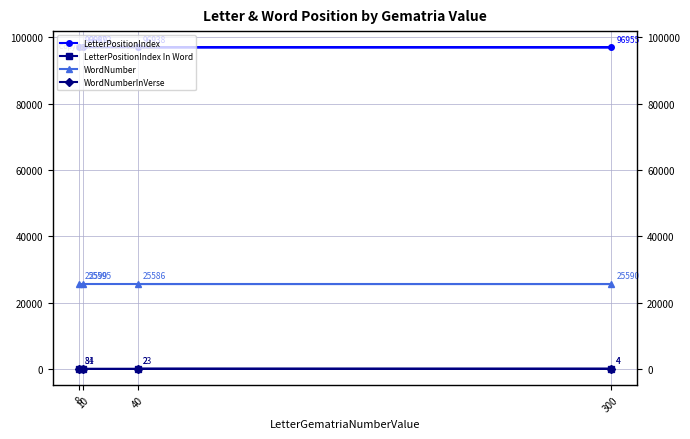

What is the spread (max minus min) of values at 8?

96986